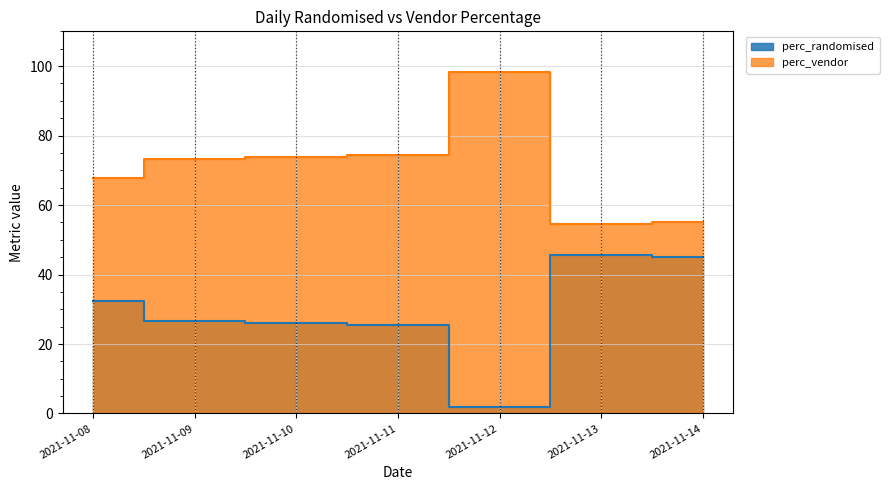

Reading left to right, what are all the values shown in this chart?

perc_randomised: 32.4	26.7	26.1	25.6	1.8	45.6	45.0
perc_vendor: 67.6	73.3	73.9	74.4	98.2	54.4	55.0